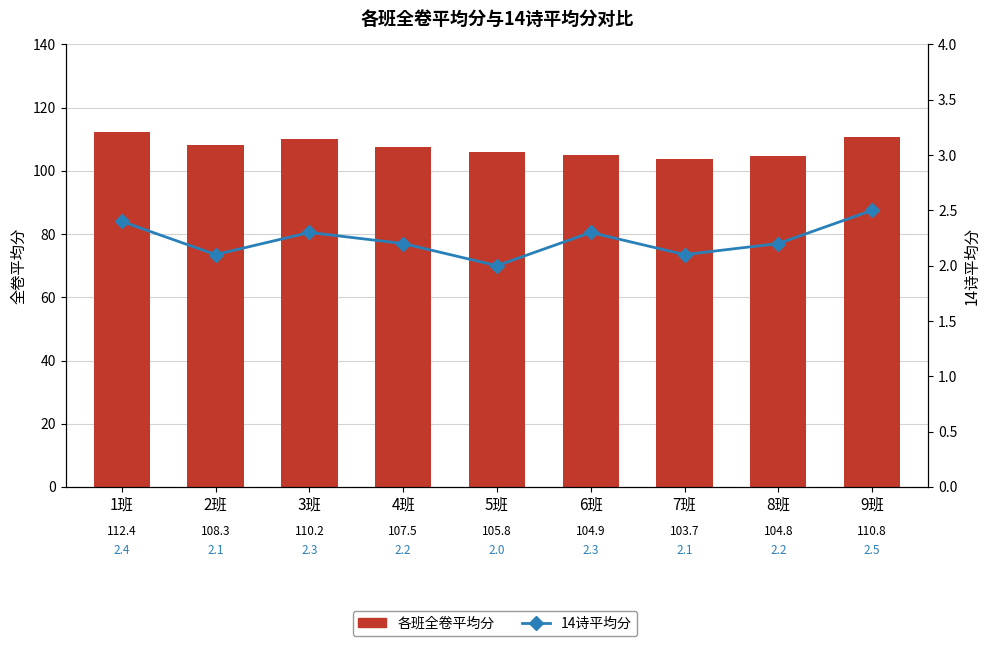

How many groups of bars are there?

9